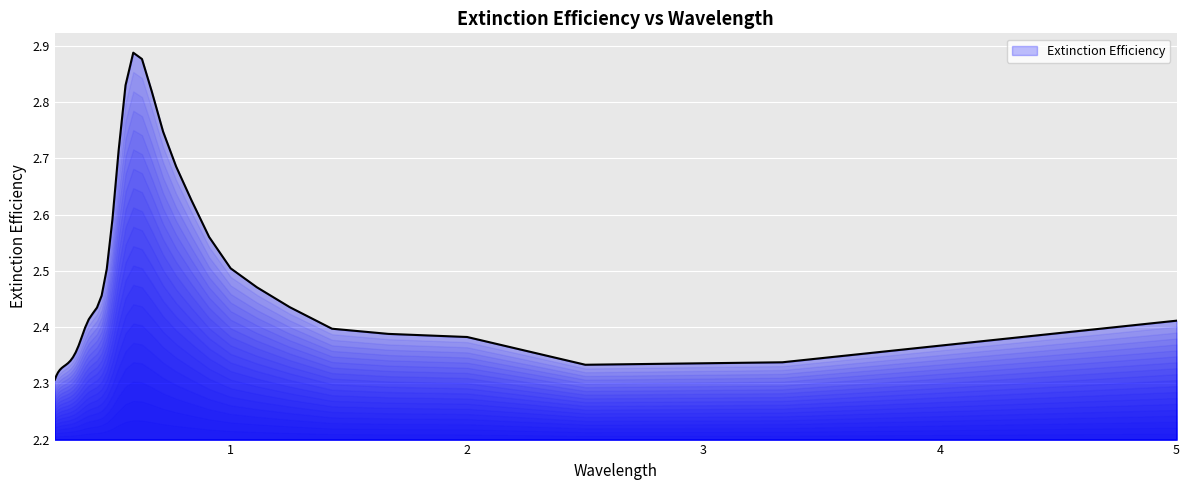

How many values are between 2 and 3?

38